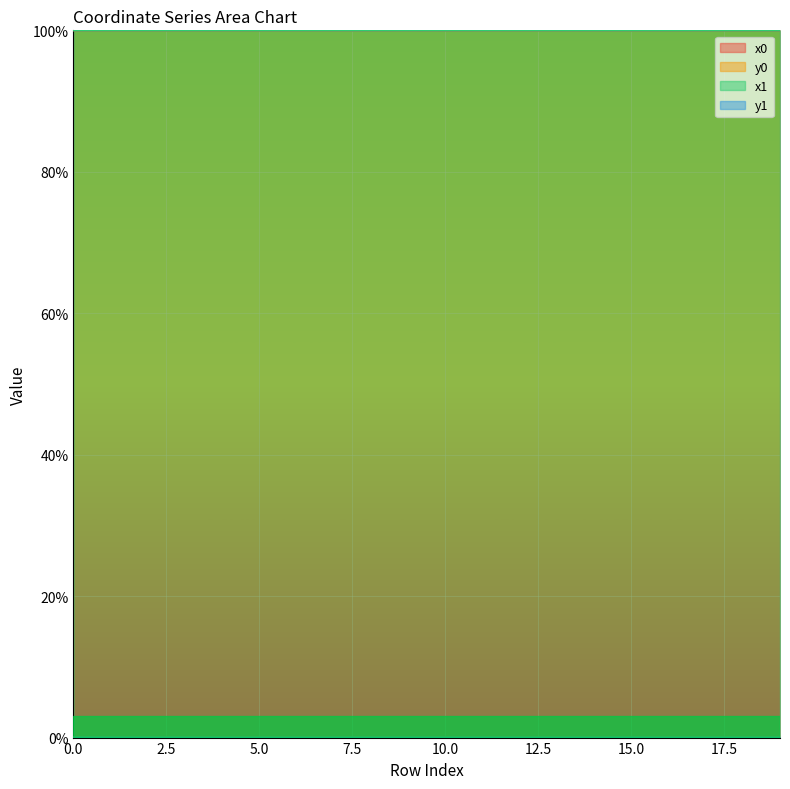

Which series has the largest range (max minus min)?

y0